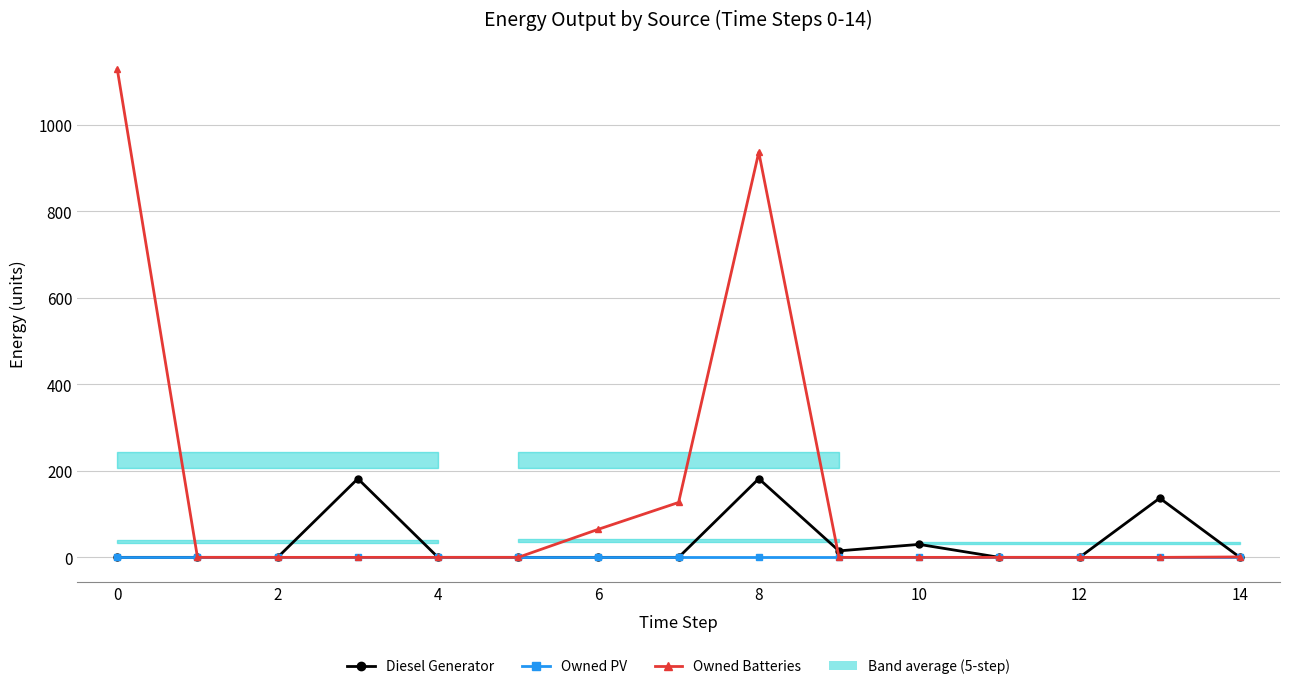

True or false: Owned PV and Owned Batteries cross at least once.

False